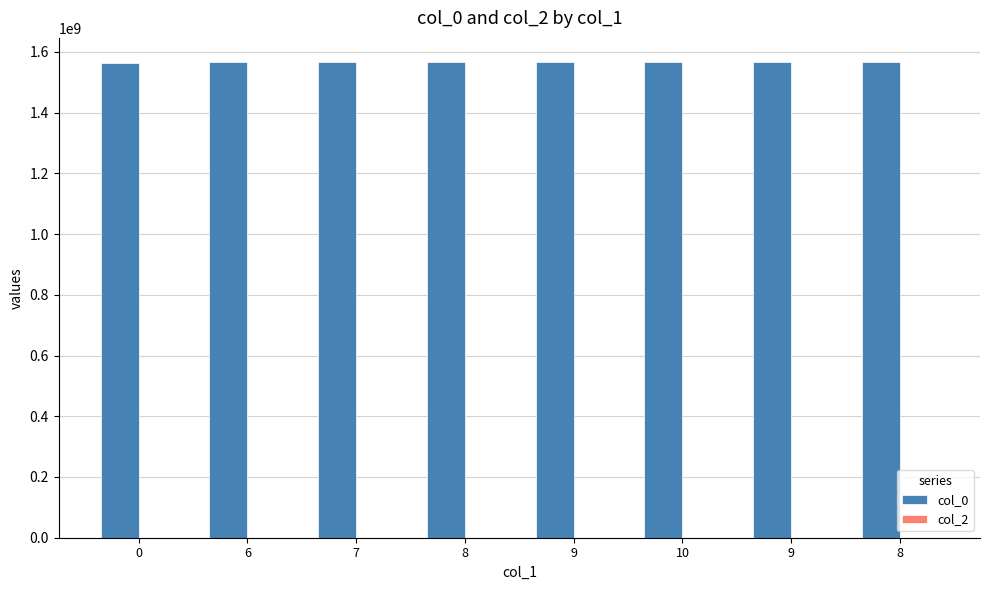

Does the chart contain any negative values?

No